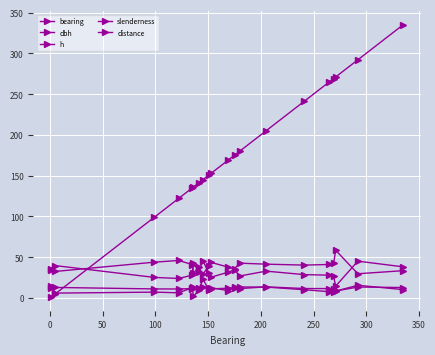

What is the maximum value for distance?

22.8